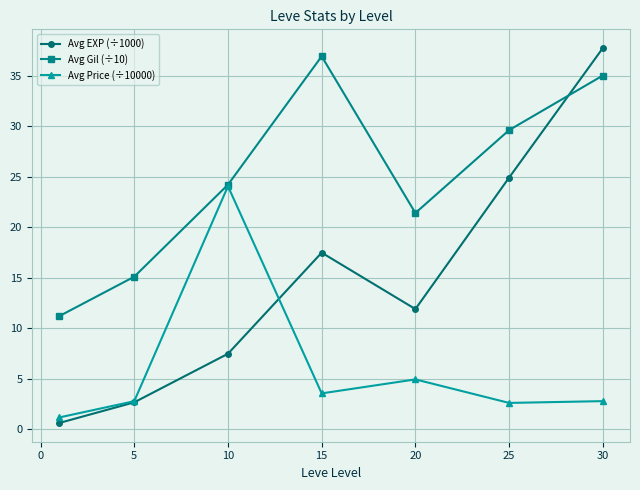

Rank the series by their average value, from lowest to highest.

Avg Price (÷10000), Avg EXP (÷1000), Avg Gil (÷10)